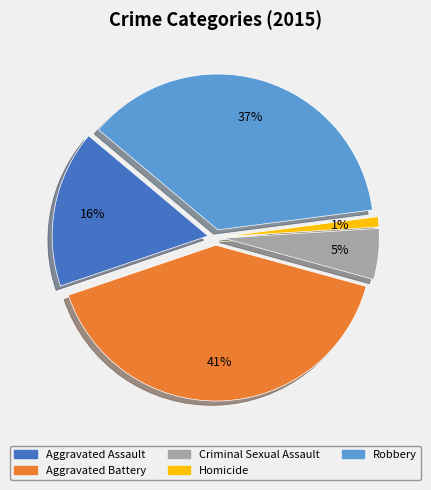

What is the largest slice in the pie chart?

Aggravated Battery